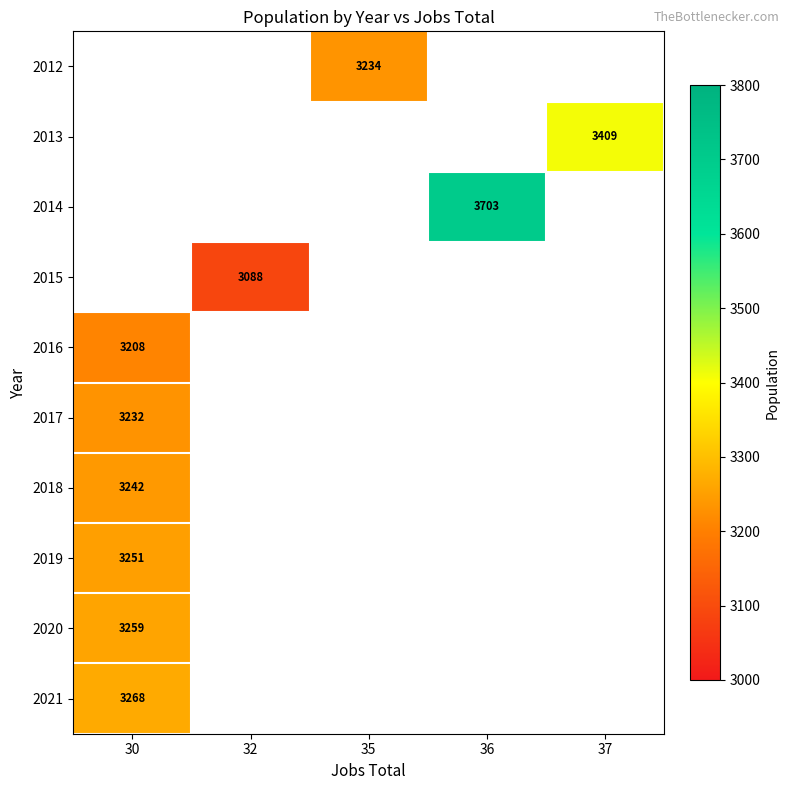

Is it true that 2016 equals 3208 at 30?

True